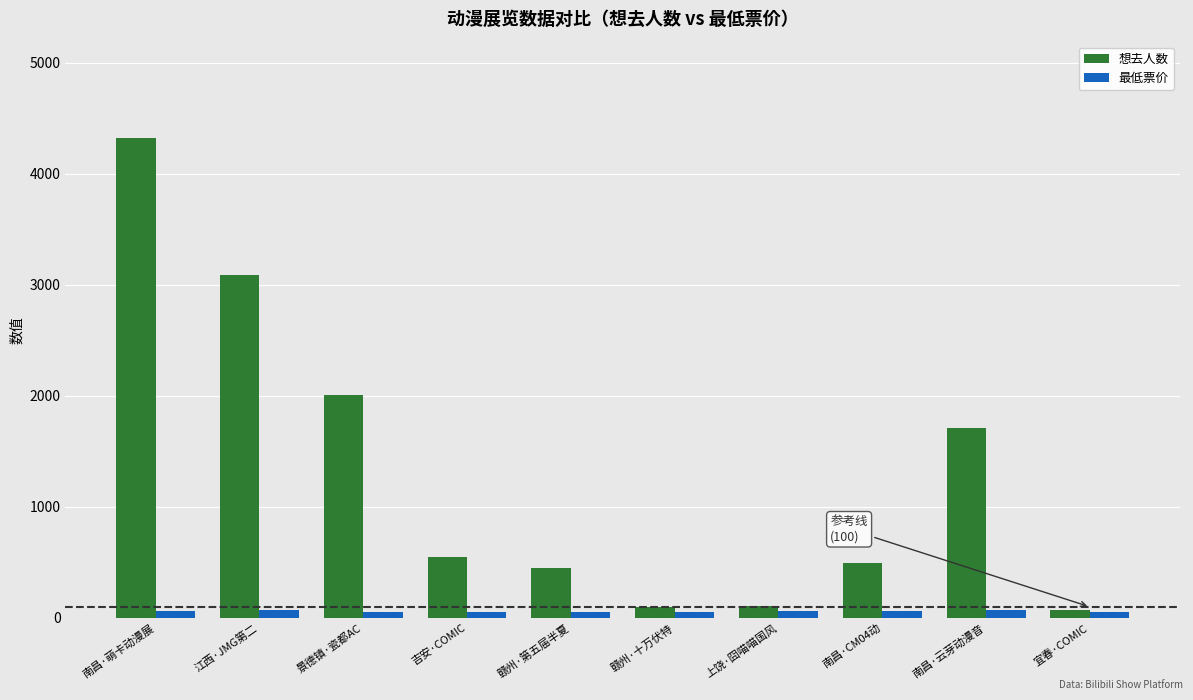

True or false: 想去人数 has a value of 7492.6 at 南昌·萌卡动漫展.

False